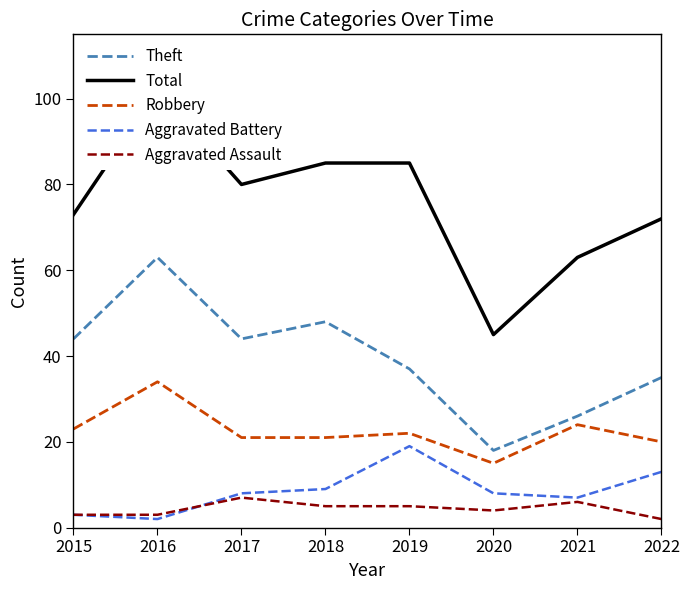

What is the highest value of the Theft series?

63